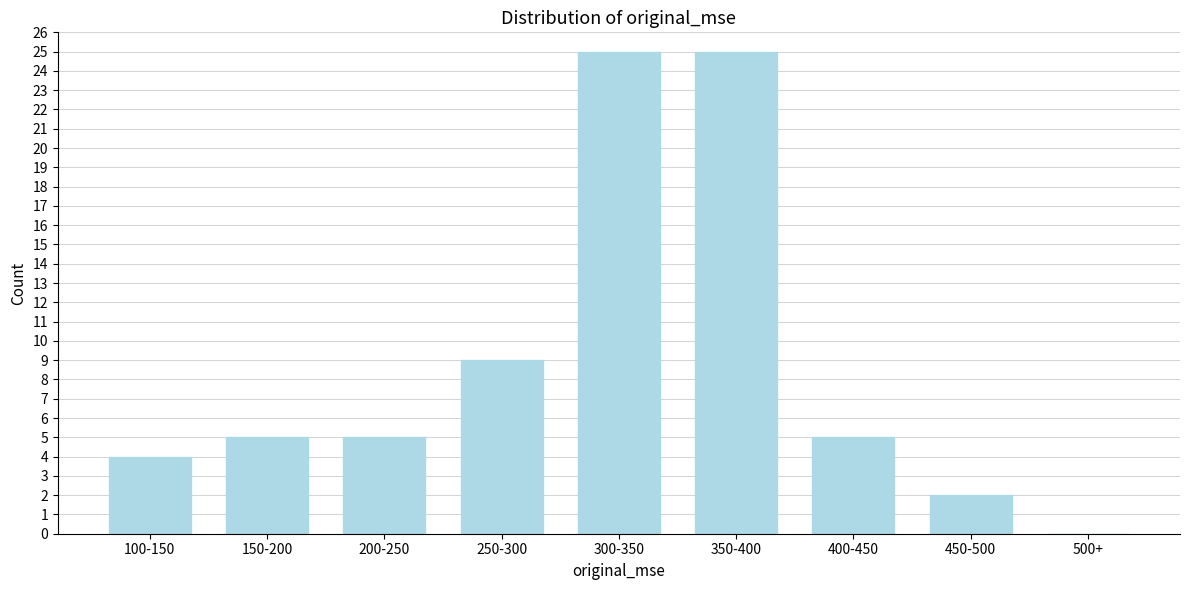

Reading right to left, extract all data points from this chart.

500+=0	450-500=2	400-450=5	350-400=25	300-350=25	250-300=9	200-250=5	150-200=5	100-150=4